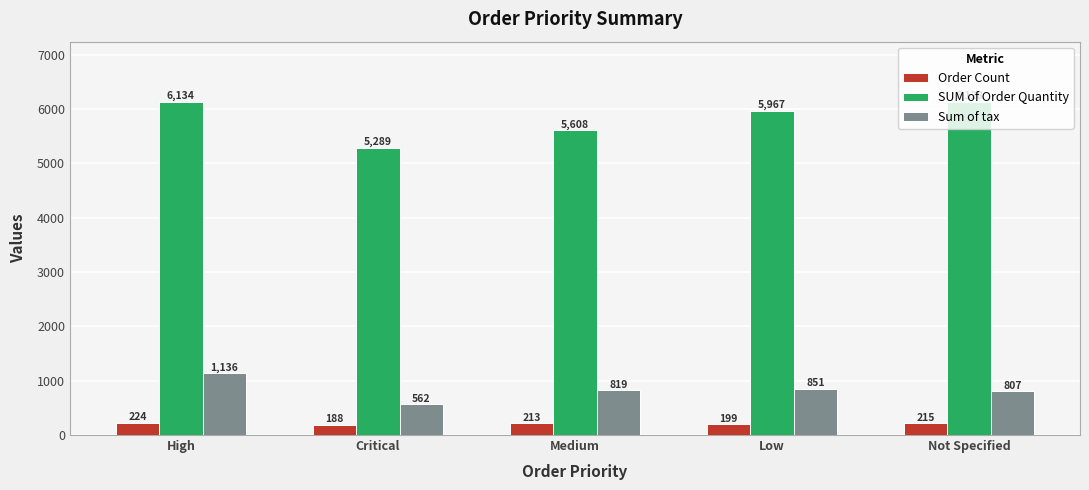

Which series changed the most between Low and Not Specified?

SUM of Order Quantity